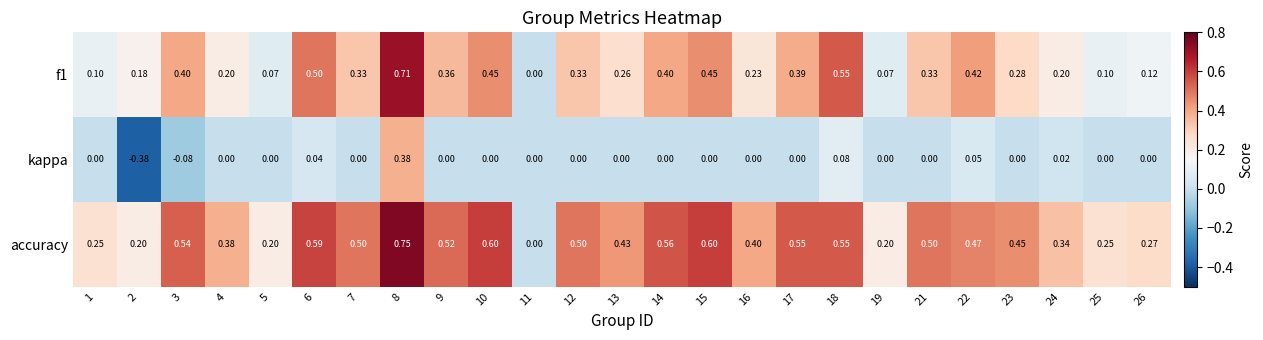

Which series has the largest range (max minus min)?

kappa